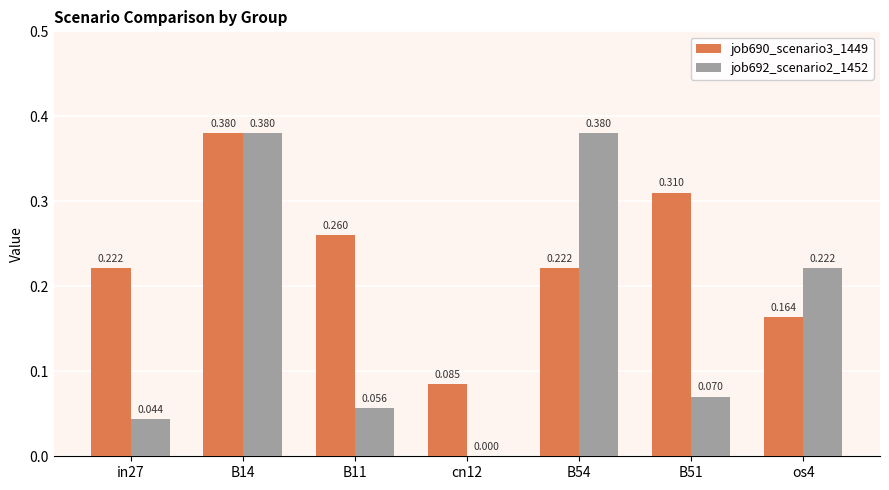

How many groups of bars are there?

7